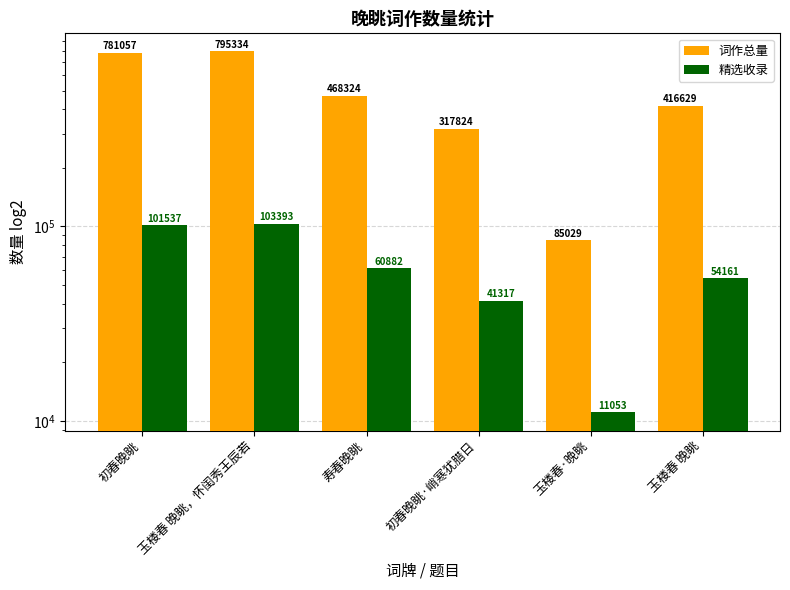

What is the label of the 6th bar from the left?

玉楼春 晚眺